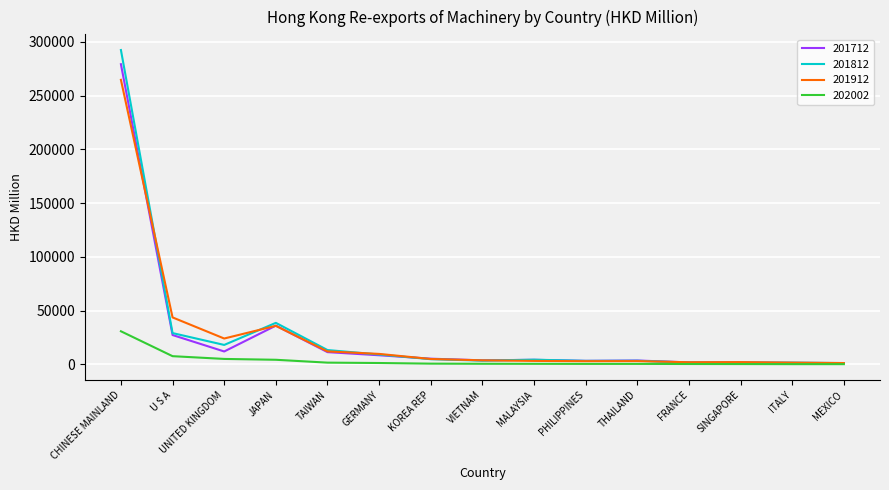

Rank the series by their maximum value, from lowest to highest.

202002, 201912, 201712, 201812